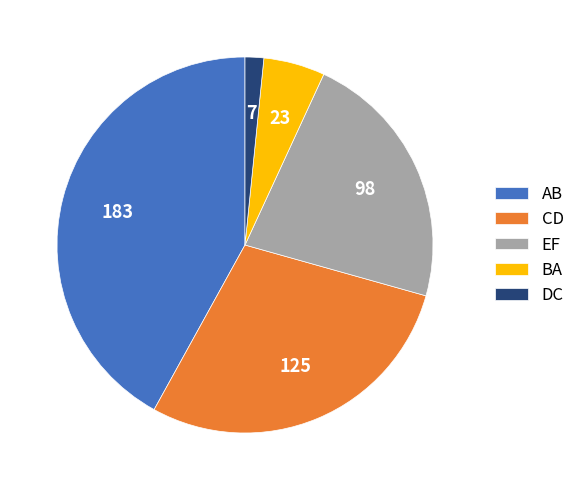

True or false: EF accounts for 22% of the total.

True